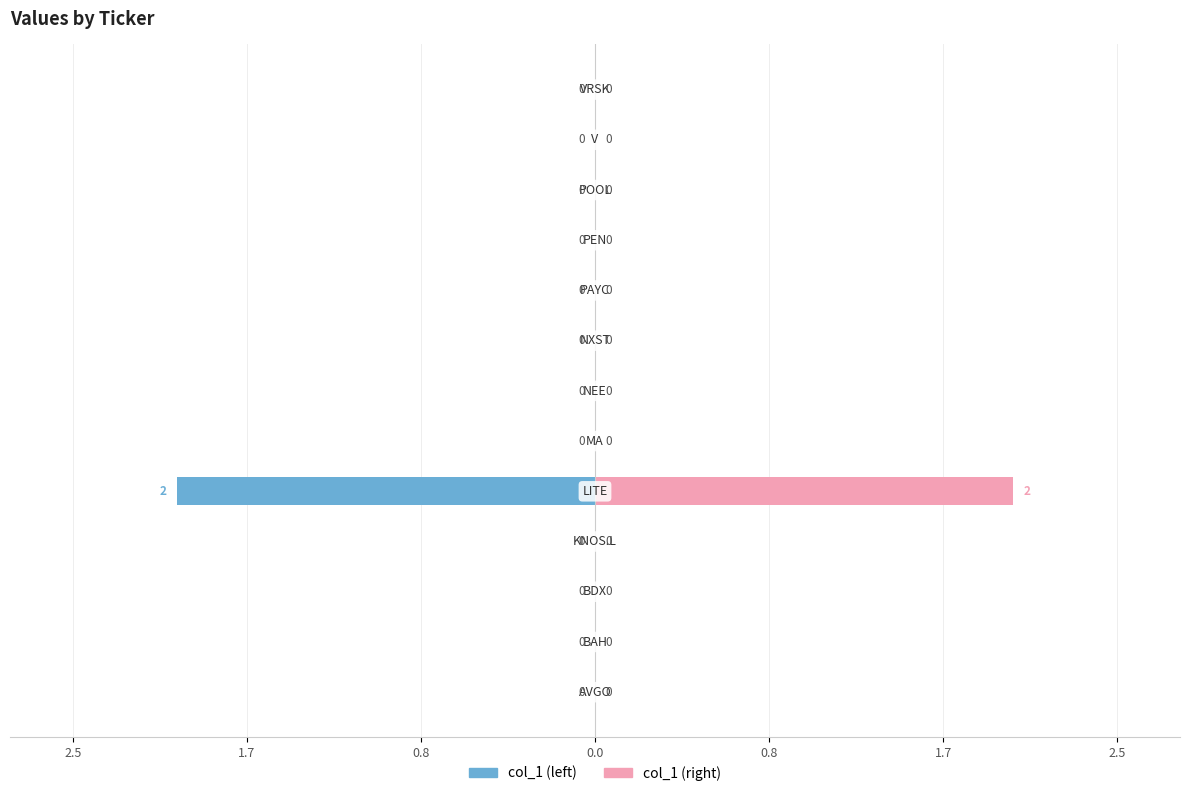

What is the difference between the maximum and minimum values in the col_1 (left) series?

2